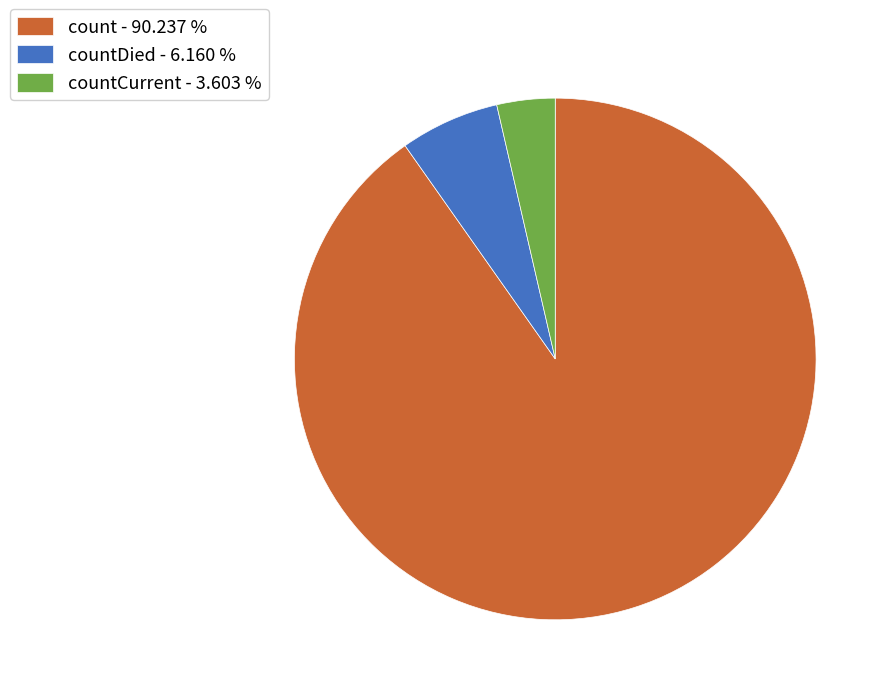

How many segments does this pie chart have?

3